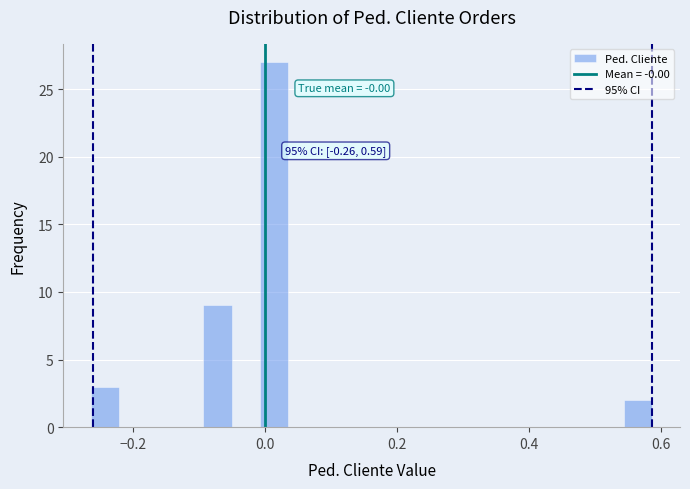

Read against the x-axis, roughly where is the centre of the tallest bar?

0.02